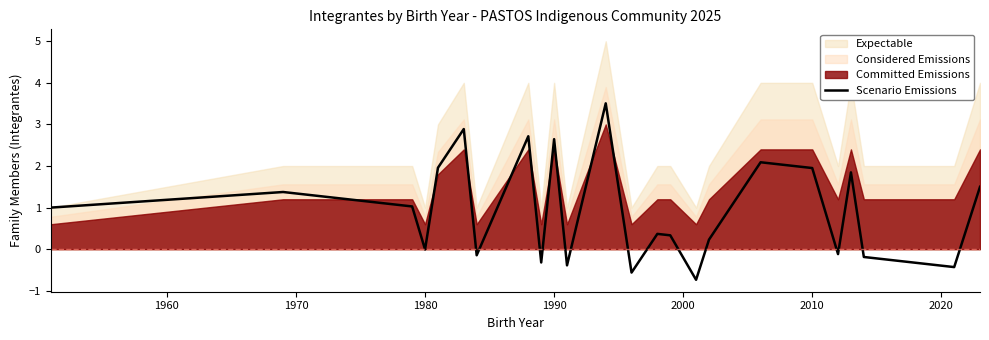

True or false: the data has more than 2 interior local peaks.

True